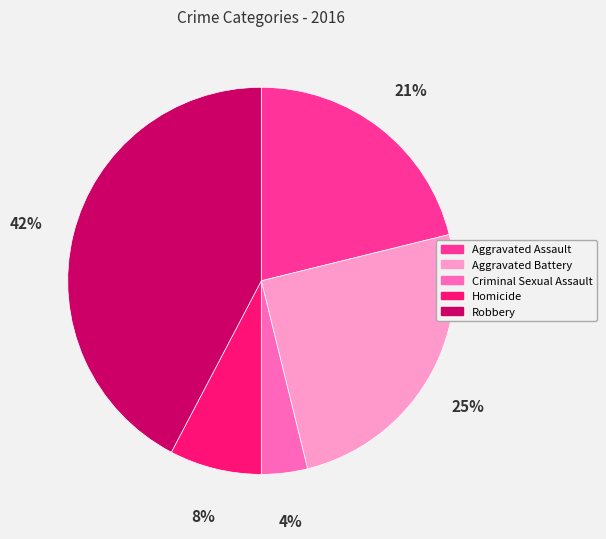

Combined, do Aggravated Battery and Robbery account for over 50%?

Yes